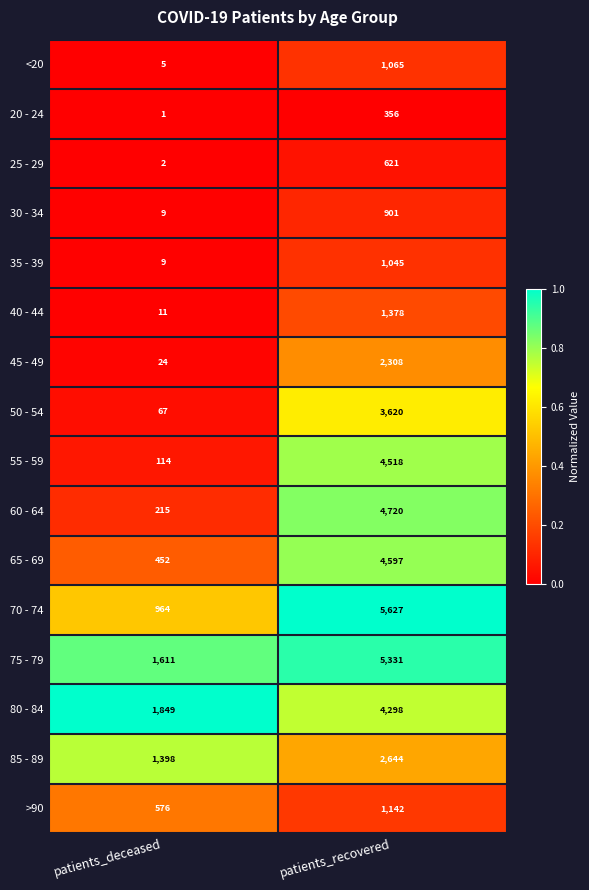

Which series changed the most between patients_deceased and patients_recovered?

70 - 74